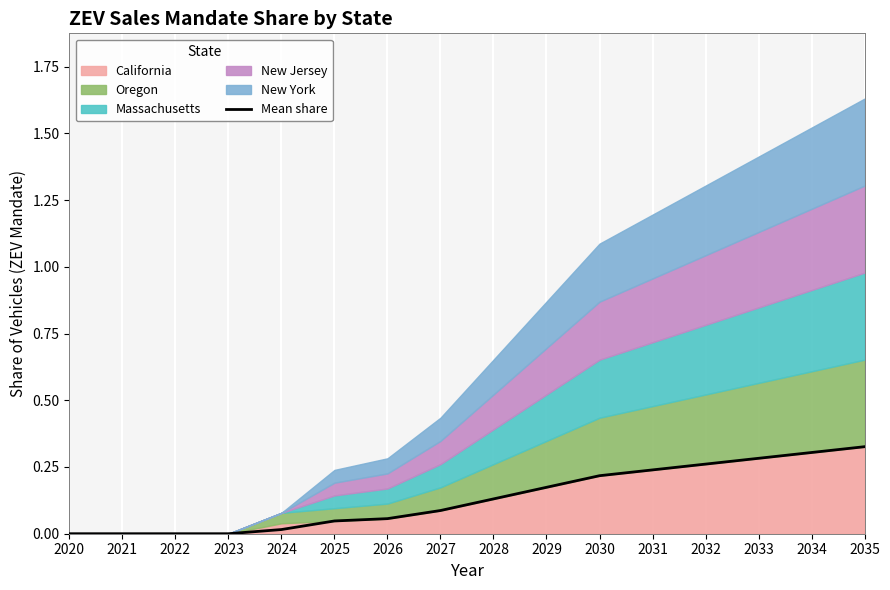

What is the value of the 11th point from the left?

0.2